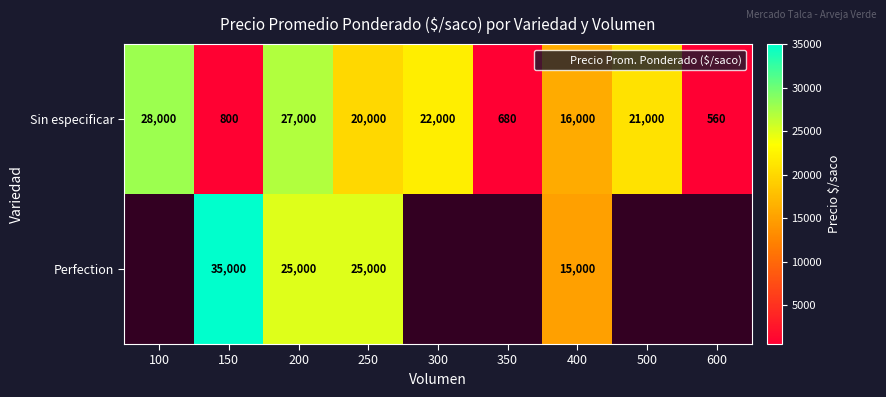

What is the average value of the Sin especificar series?

15115.6